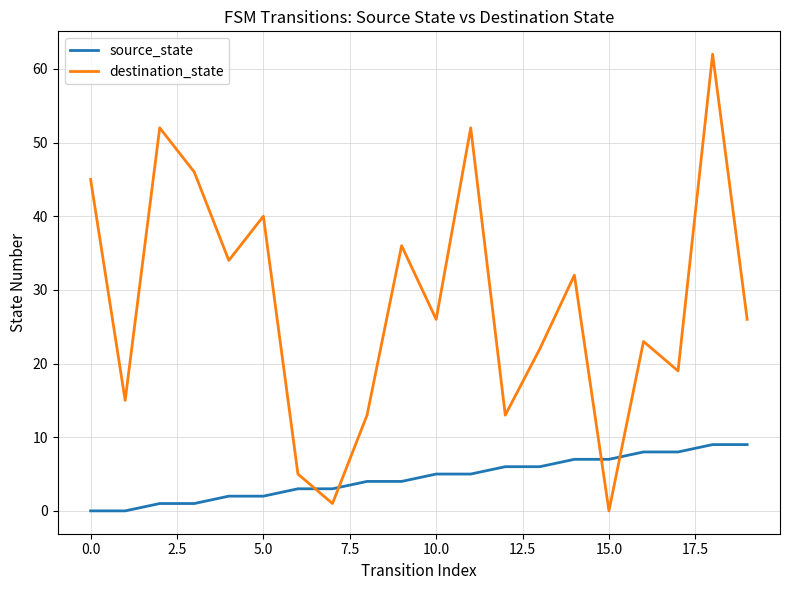

What is the maximum value for destination_state?

62